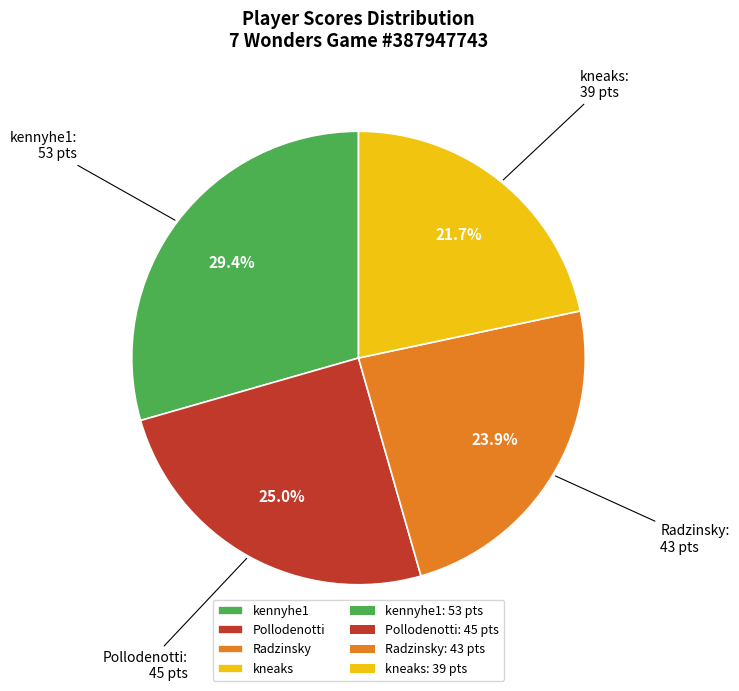

Rank the categories by value from highest to lowest.

kennyhe1, Pollodenotti, Radzinsky, kneaks